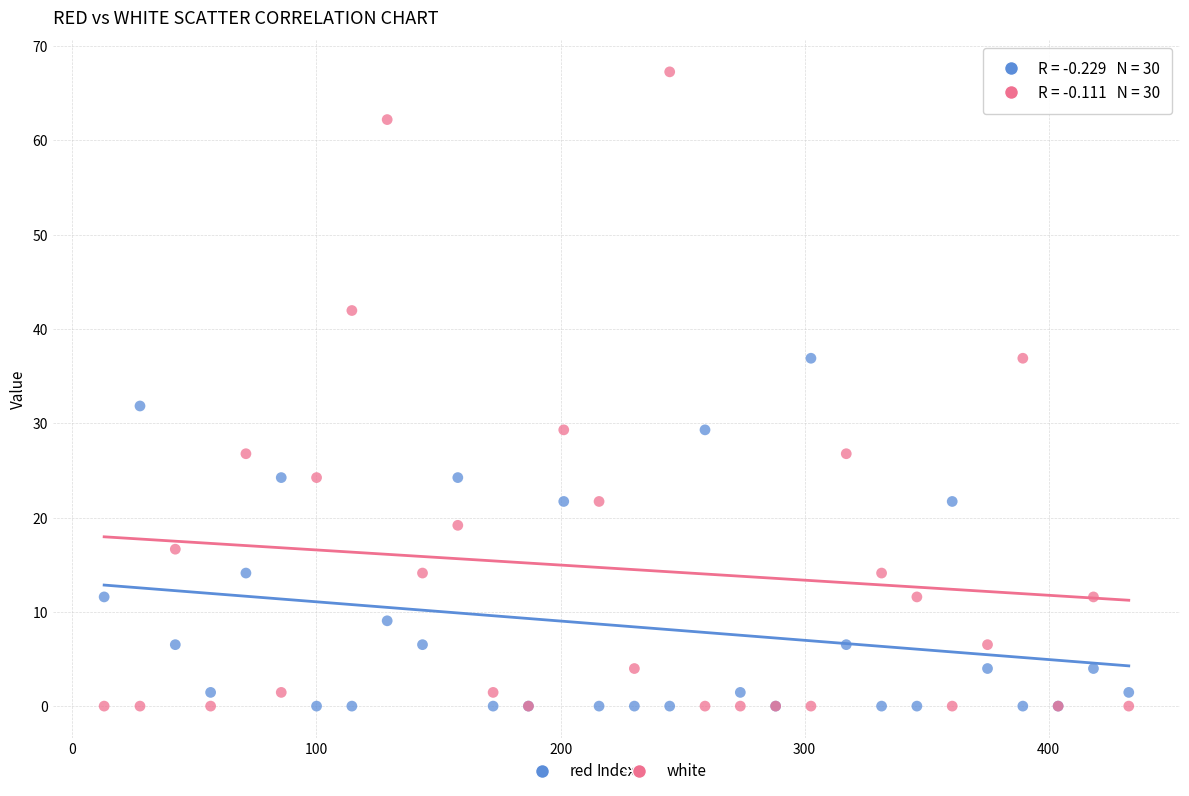

Which series has the widest spread of Y values?

white